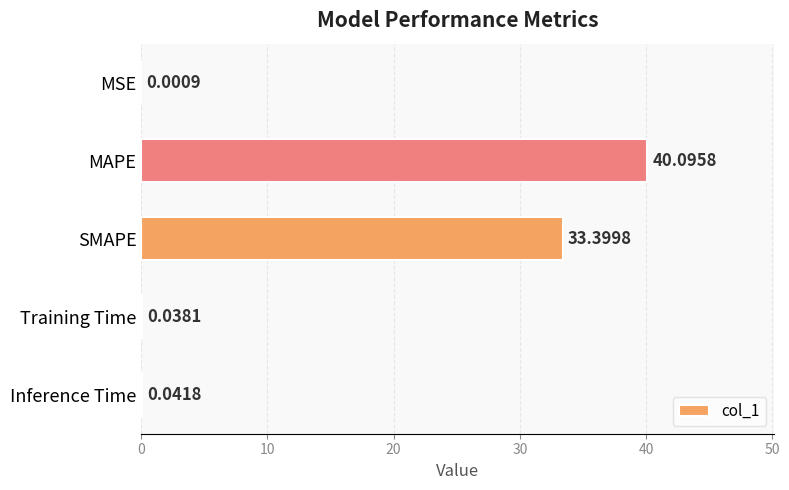

At which label is the value closest to 20?

SMAPE